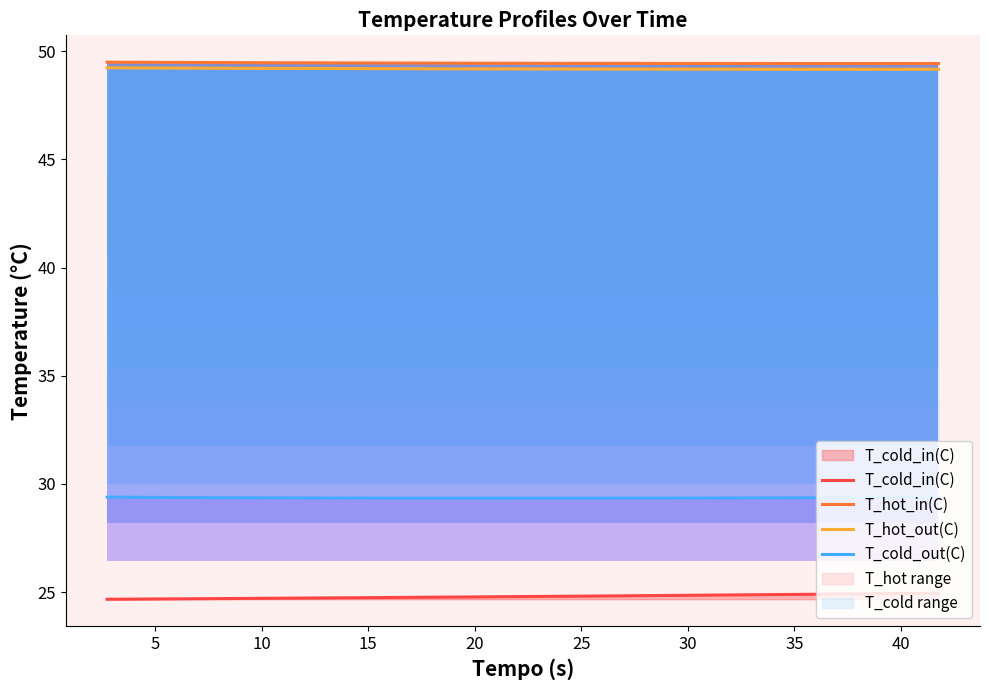

What is the maximum value for T_cold_in(C)?

24.9